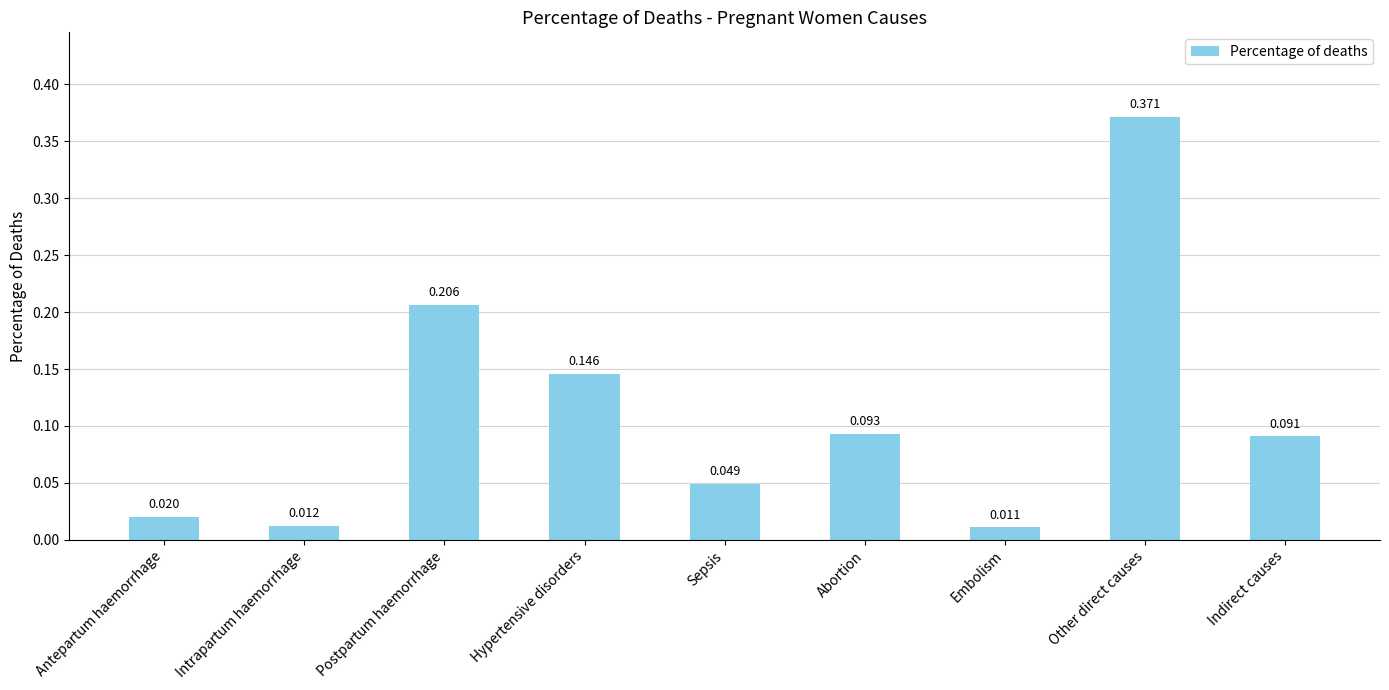

What is the label of the 2nd bar from the left?

Intrapartum haemorrhage